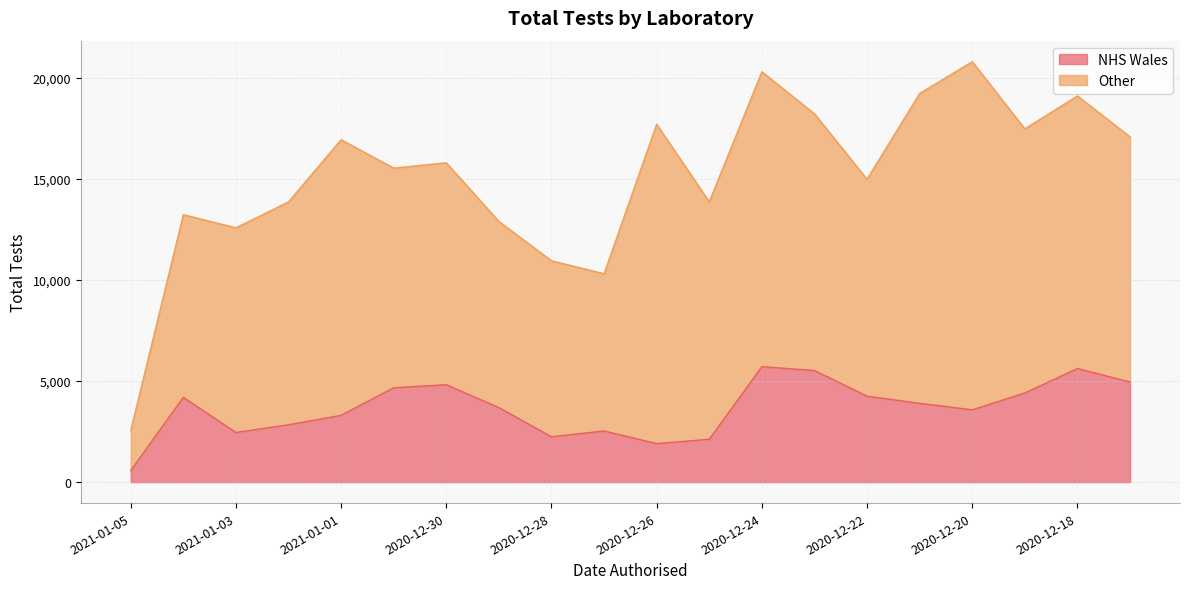

List the labels in order of value, largest first.

2020-12-24, 2020-12-18, 2020-12-23, 2020-12-17, 2020-12-30, 2020-12-31, 2020-12-19, 2020-12-22, 2021-01-04, 2020-12-21, 2020-12-29, 2020-12-20, 2021-01-01, 2021-01-02, 2020-12-27, 2021-01-03, 2020-12-28, 2020-12-25, 2020-12-26, 2021-01-05